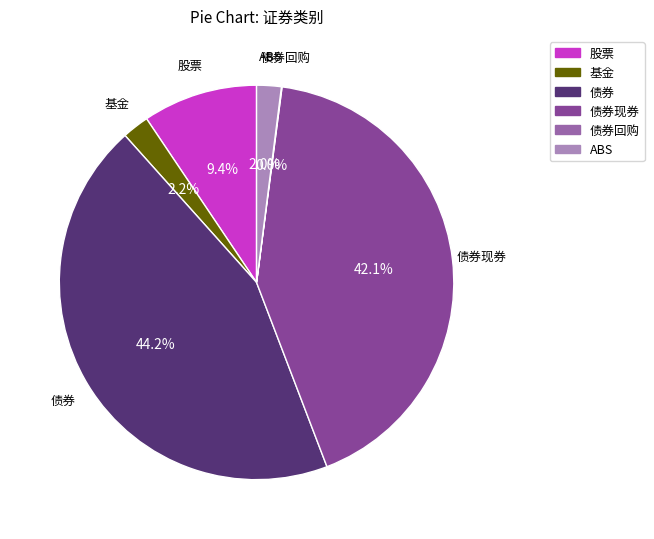

Combined, do ABS and 基金 account for over 50%?

No